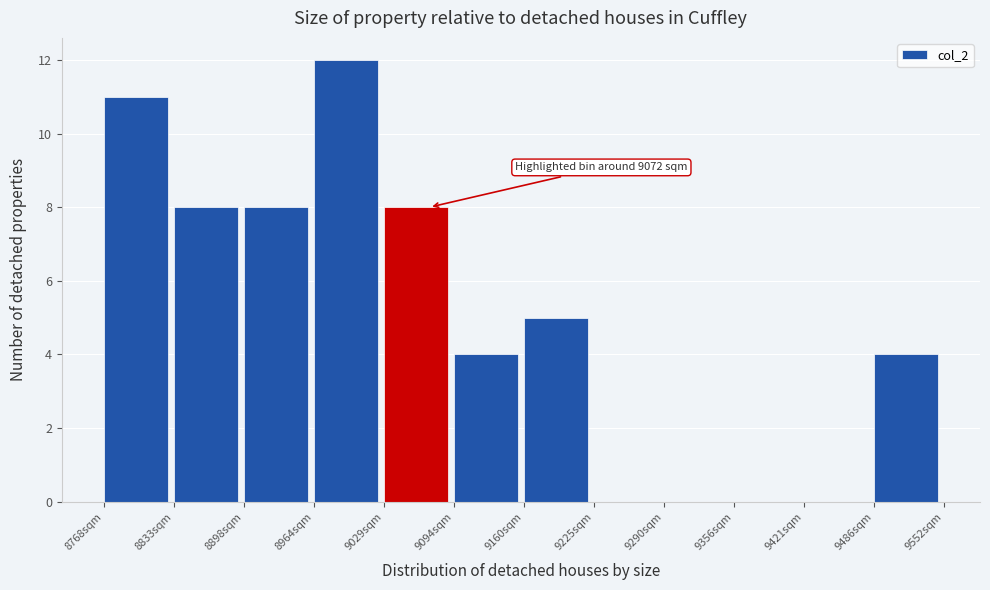

Over which range of the x-axis is the bar tallest?

8960 to 9030